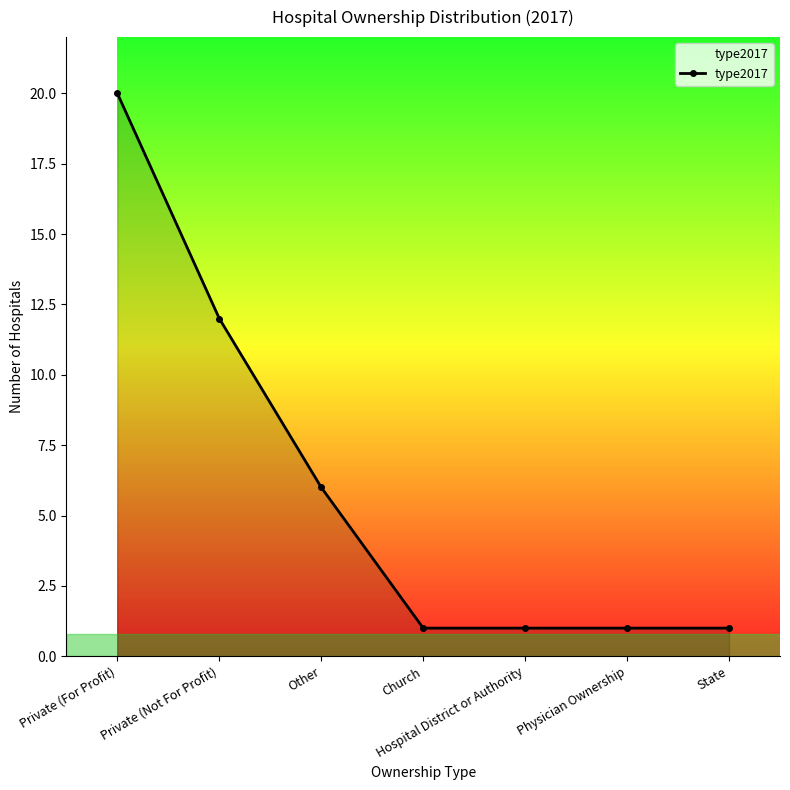

Between Private (For Profit) and Other, which is larger?

Private (For Profit)